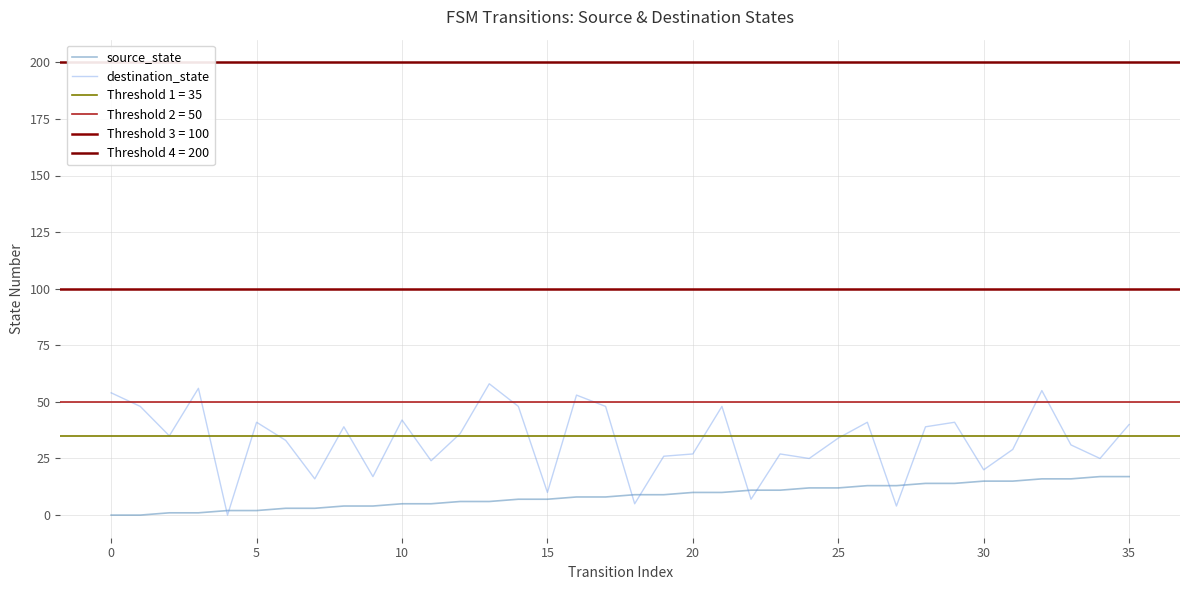

How many data points in destination_state are less than 35?

18